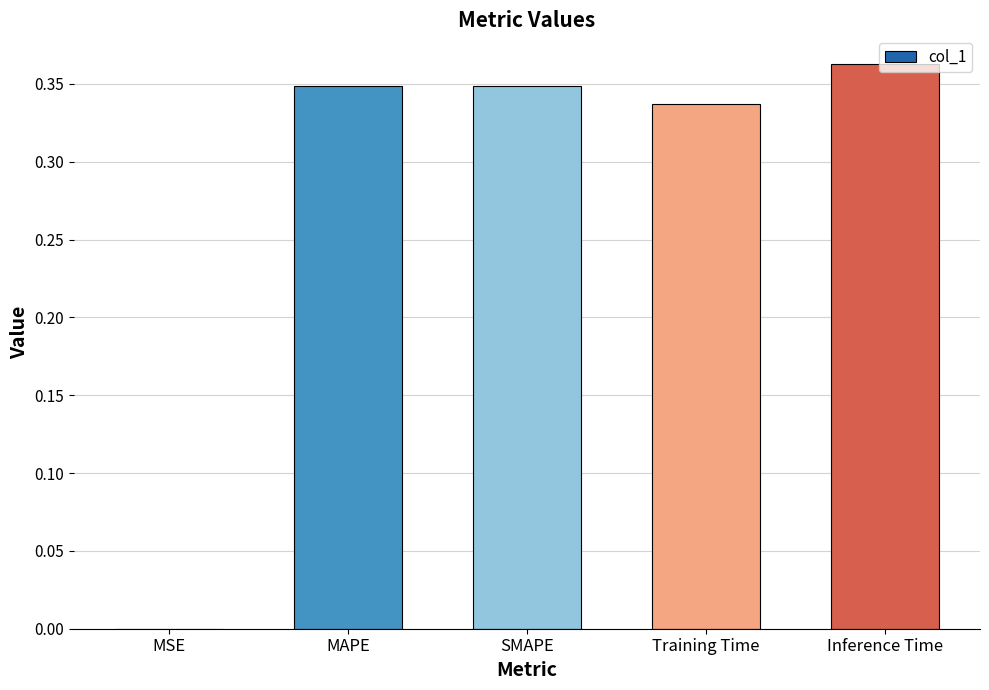

Which label corresponds to the largest value in the chart?

Inference Time